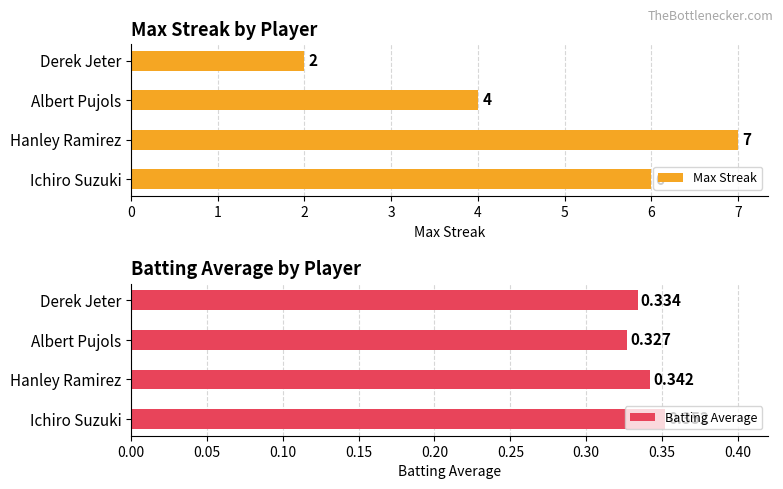

The Max Streak series shows 7 at Hanley Ramirez. True or false?

True